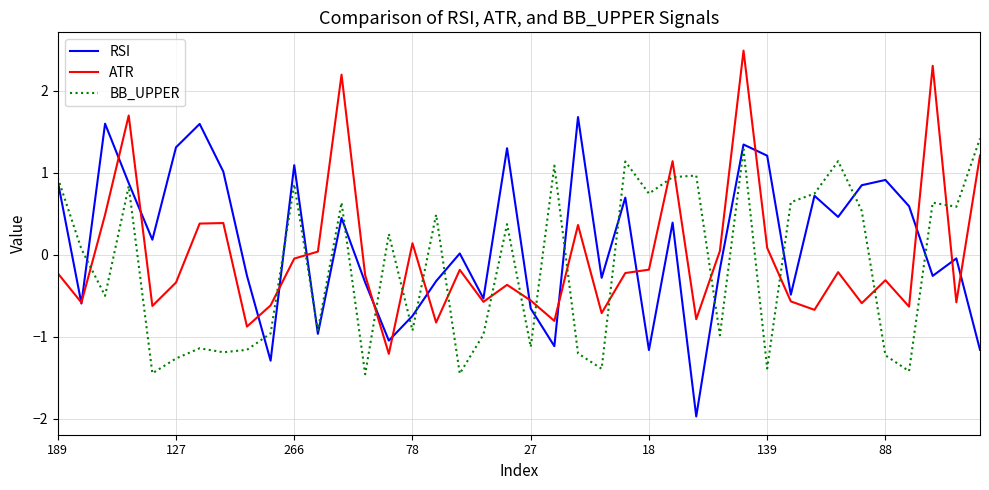

Which series ends up on top after the final intersection of RSI and ATR?

ATR